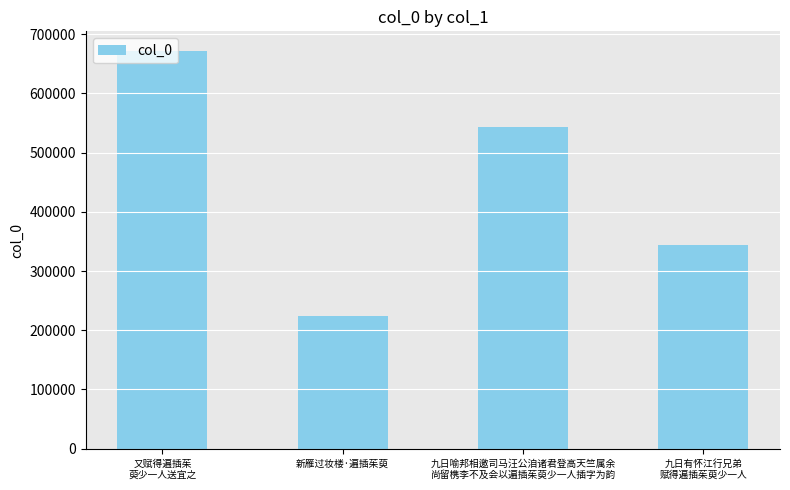

Approximately how many times larger is the value at 九日有怀江行兄弟
赋得遍插茱萸少一人 compared to 九日喻邦相邀司马汪公洎诸君登高天竺属余
尚留槜李不及会以遍插茱萸少一人插字为韵?

0.6